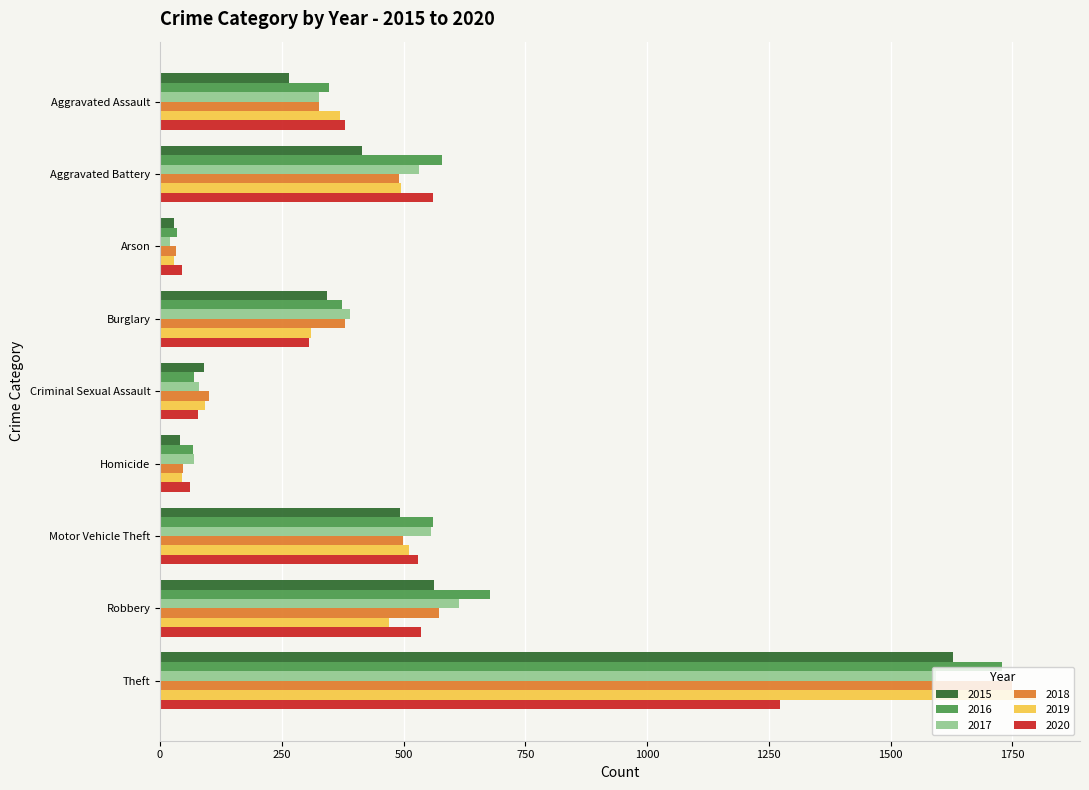

Which series has the widest spread of values?

2019